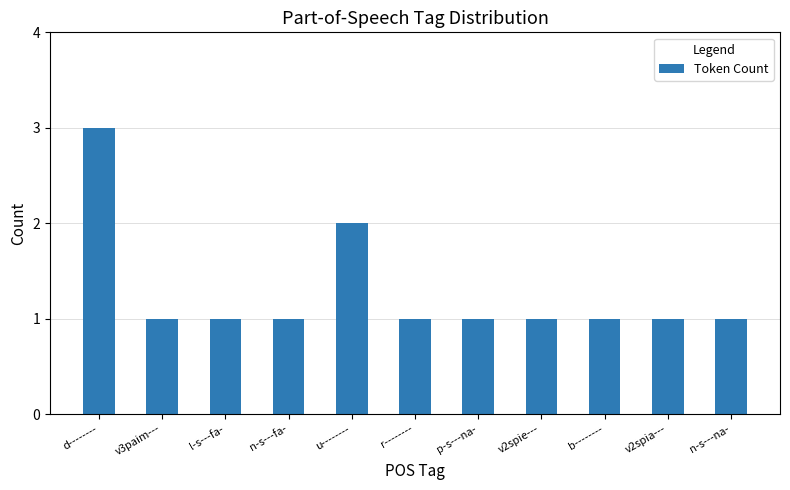

At which category does the chart reach its peak across all series?

d--------